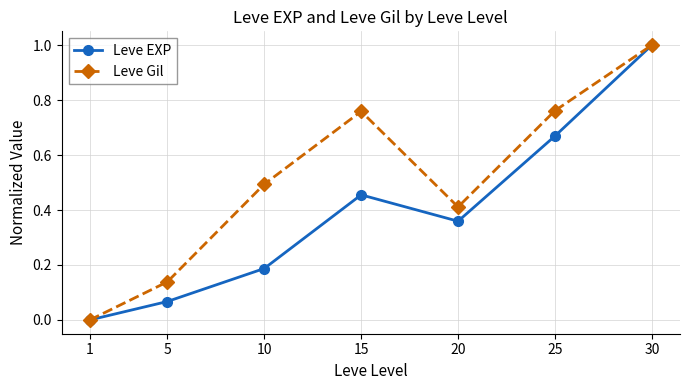

What are all the series names shown in the legend?

Leve EXP, Leve Gil